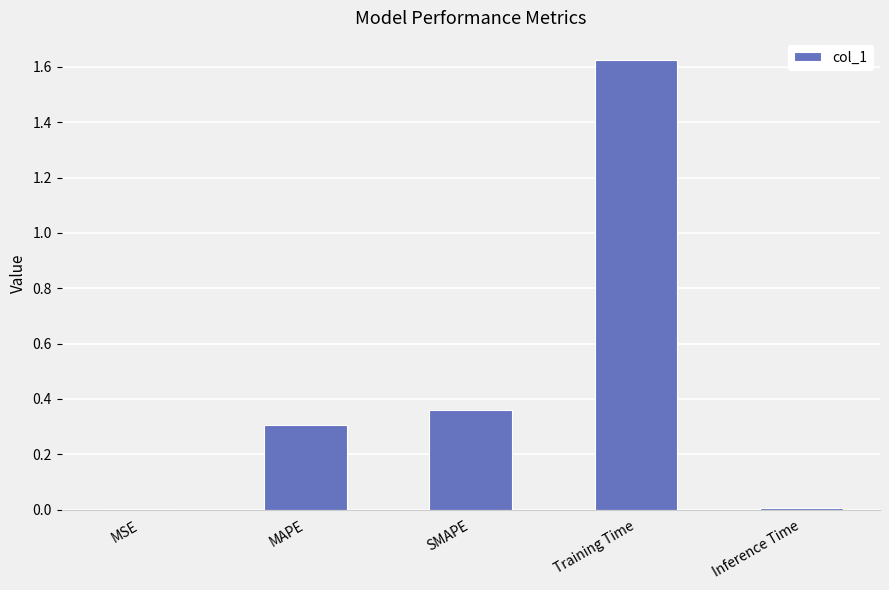

What is the sum of the values at Training Time and MAPE?

1.9